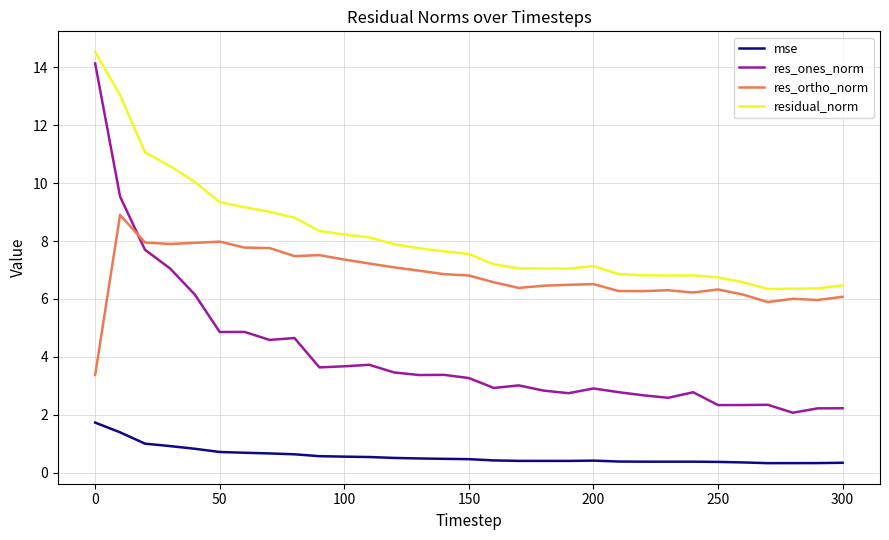

True or false: residual_norm has more than 0 interior local peaks.

True